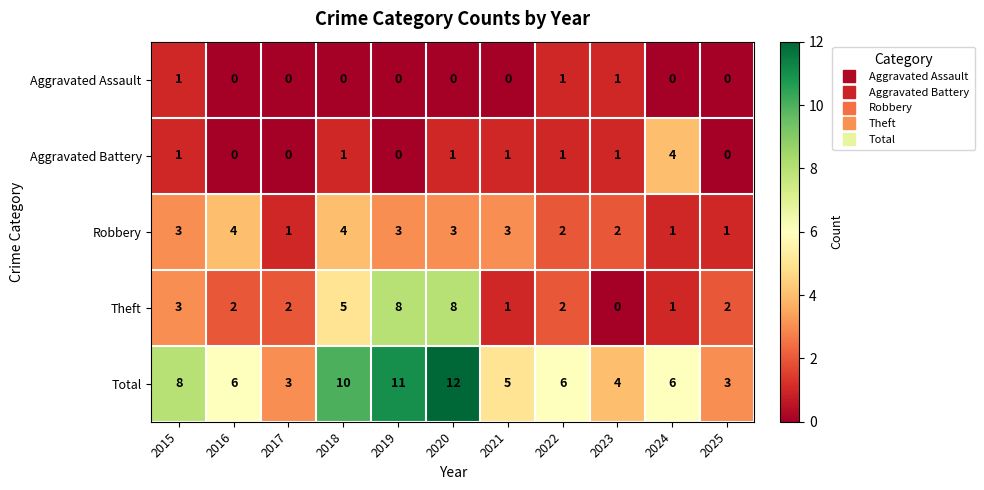

What is the maximum value shown in the chart?

12